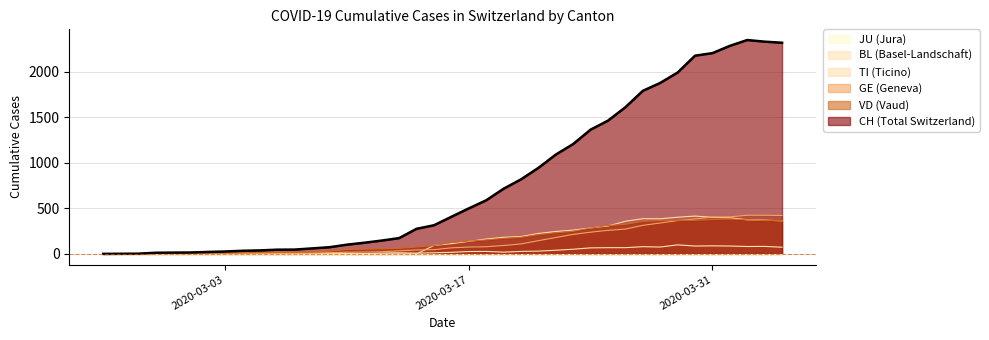

What is the sum of the VD values at 2020-03-17 and 2020-03-21?

351